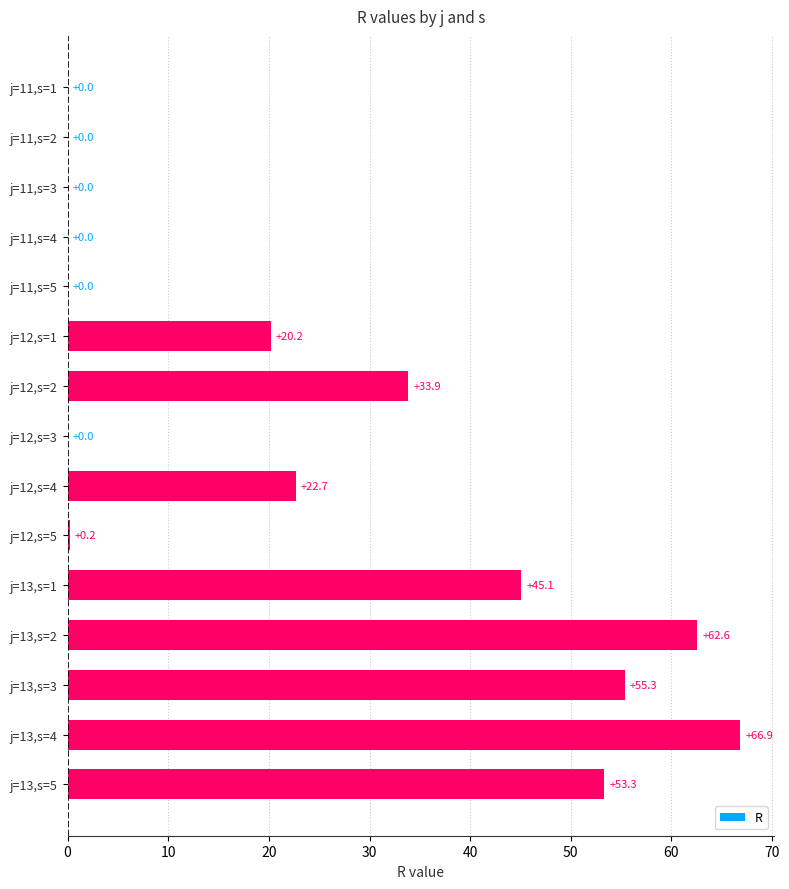

Reading top to bottom, list all the values displayed in this chart.

j=11,s=1=0.0	j=11,s=2=0.0	j=11,s=3=0.0	j=11,s=4=0.0	j=11,s=5=0.0	j=12,s=1=20.2	j=12,s=2=33.9	j=12,s=3=0.0	j=12,s=4=22.7	j=12,s=5=0.2	j=13,s=1=45.1	j=13,s=2=62.6	j=13,s=3=55.3	j=13,s=4=66.9	j=13,s=5=53.3